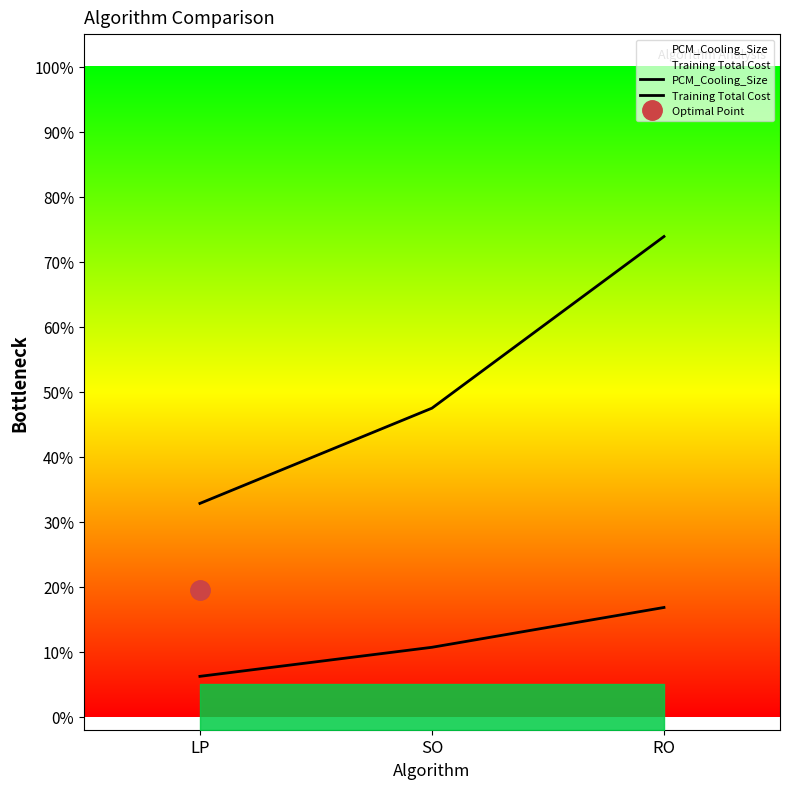

How many lines are shown in the chart?

2